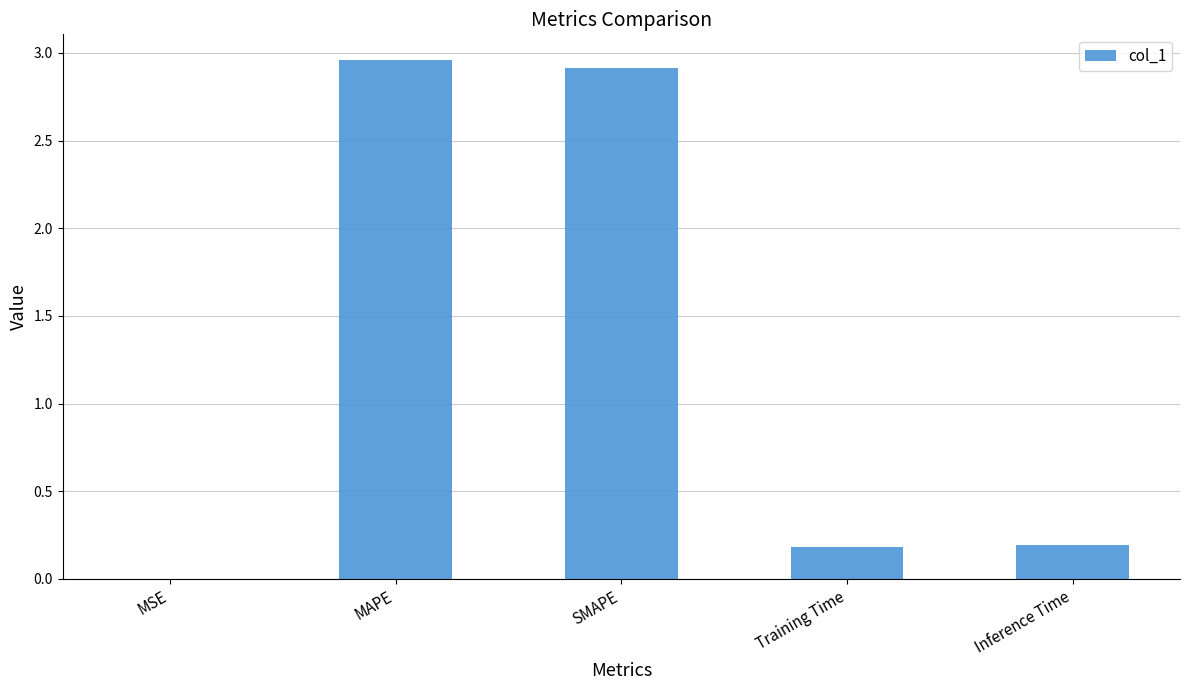

The chart shows a value of 2.9 at SMAPE. True or false?

True